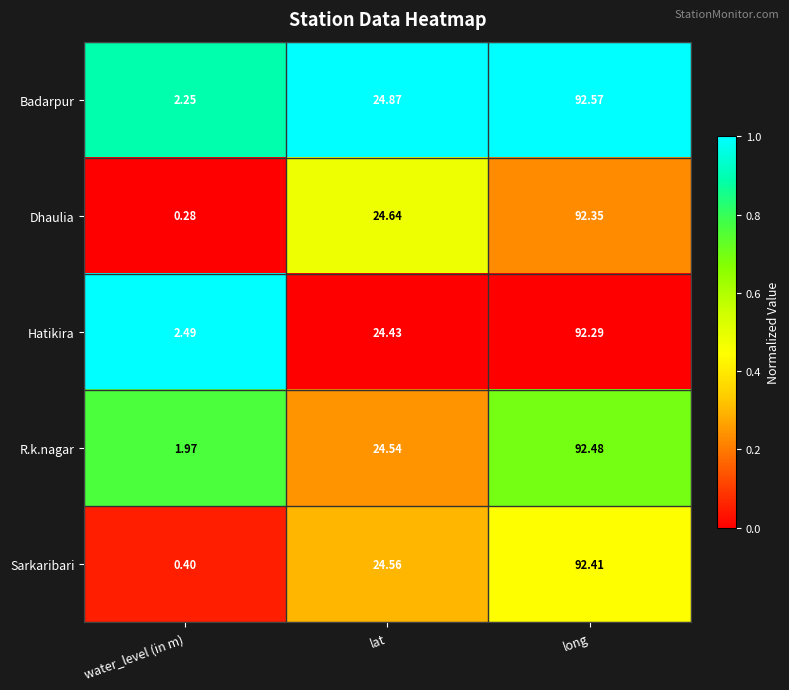

Which category has the highest value across all series?

long